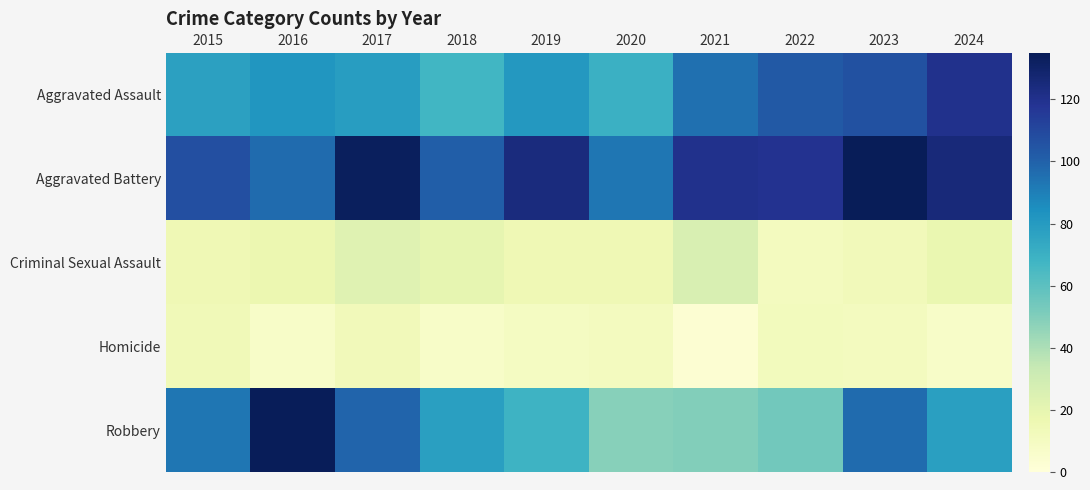

At 2016, list the series in order from smallest to largest.

Homicide, Criminal Sexual Assault, Aggravated Assault, Aggravated Battery, Robbery